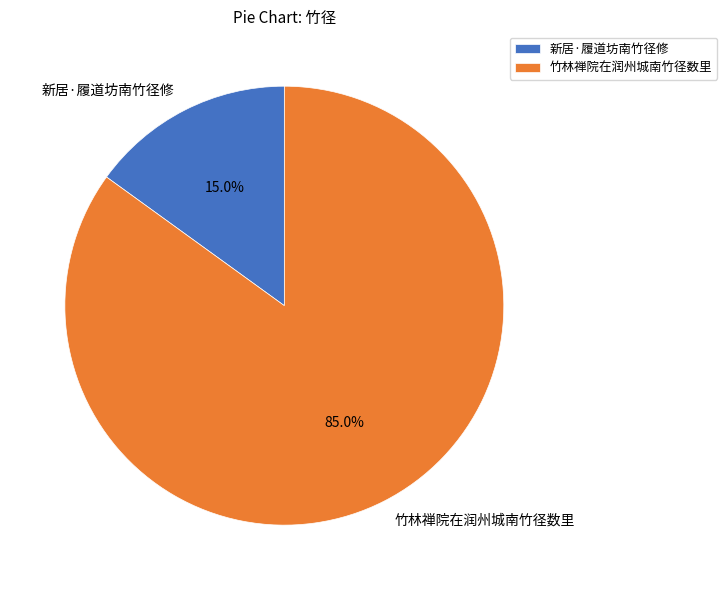

How many segments does this pie chart have?

2